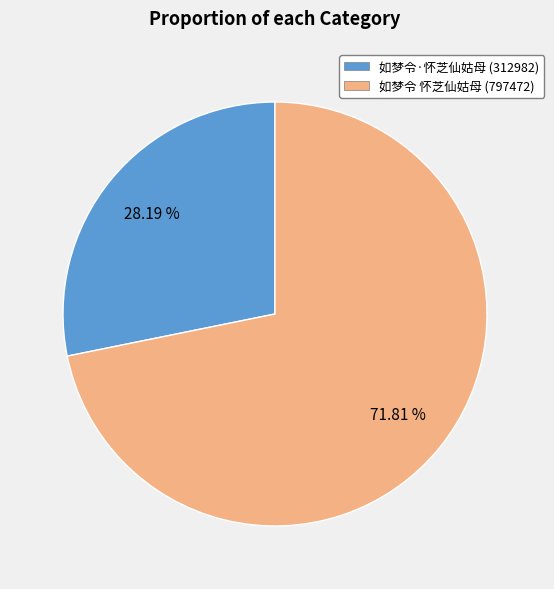

Is it true that 如梦令 怀芝仙姑母 is 72% of the pie?

True